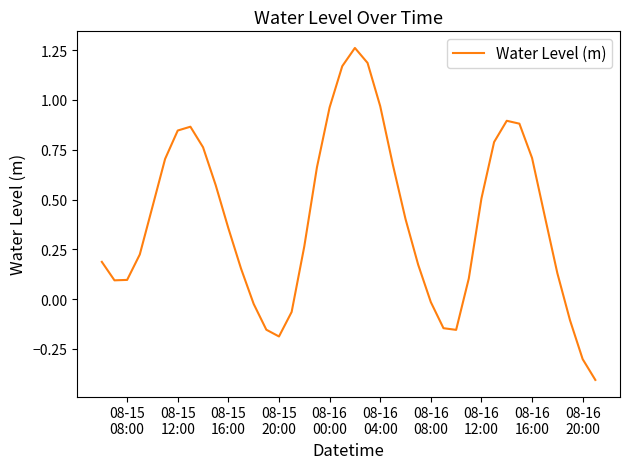

What is the difference between the maximum and minimum values?

1.7